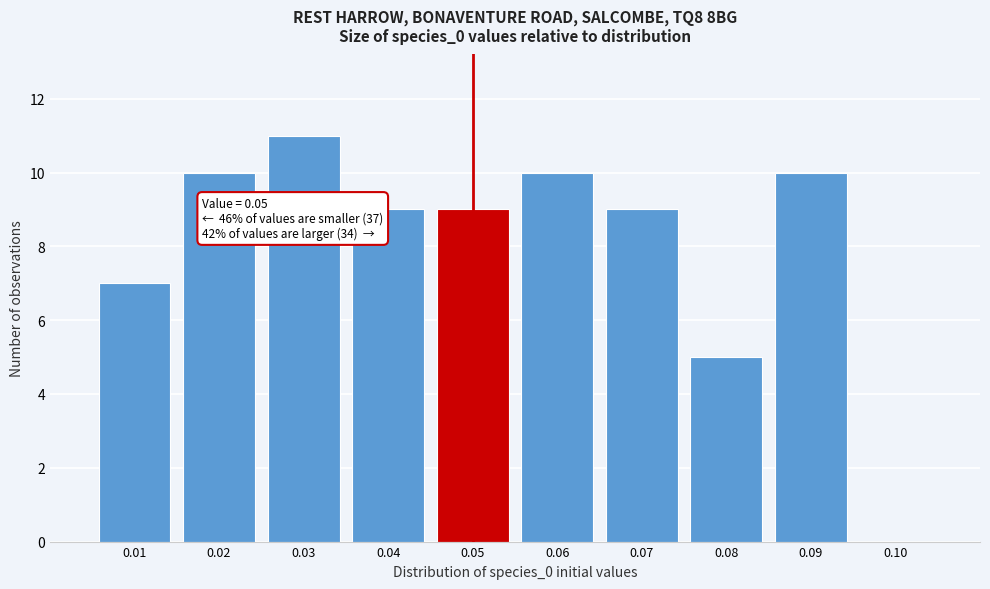

Over which range of the x-axis is the bar tallest?

0.025 to 0.035